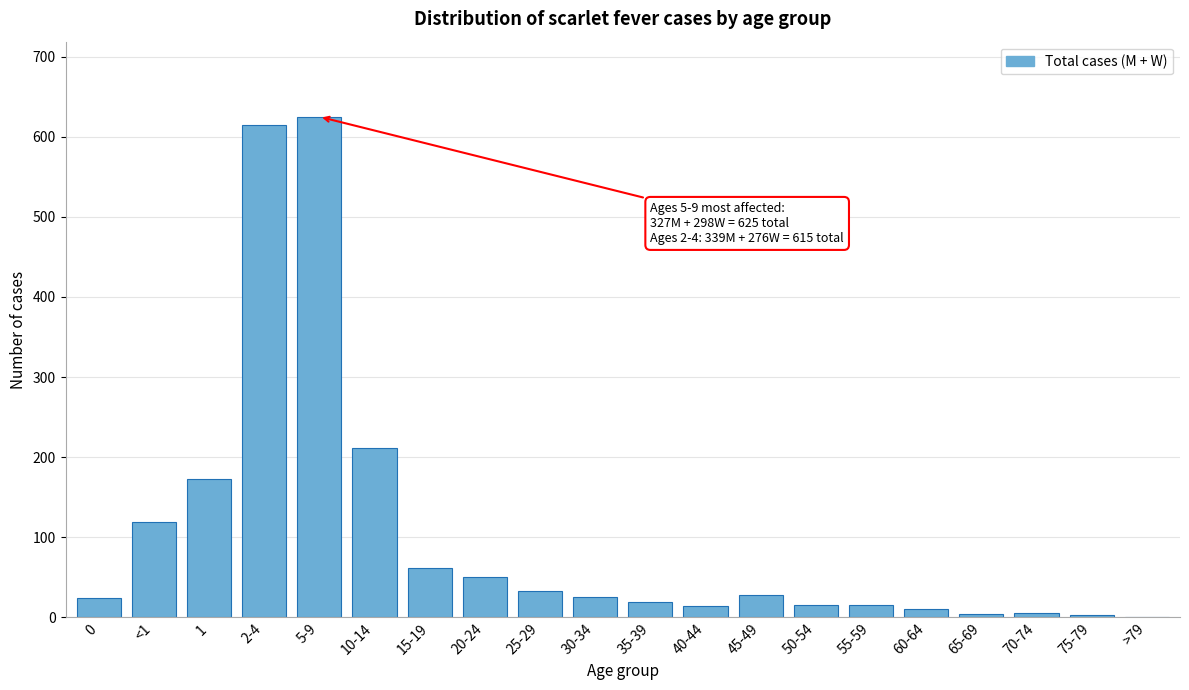

What is the maximum value shown in the chart?

625